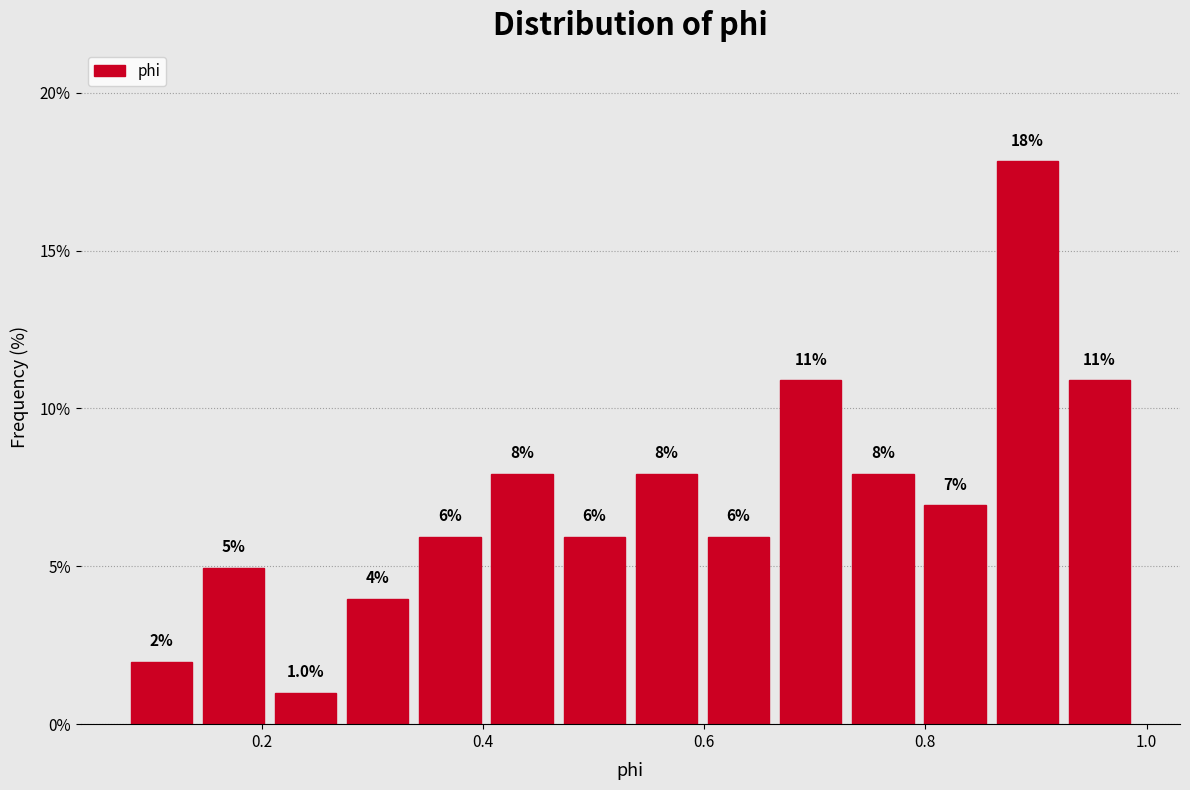

Read against the x-axis, roughly where is the centre of the tallest bar?

0.90